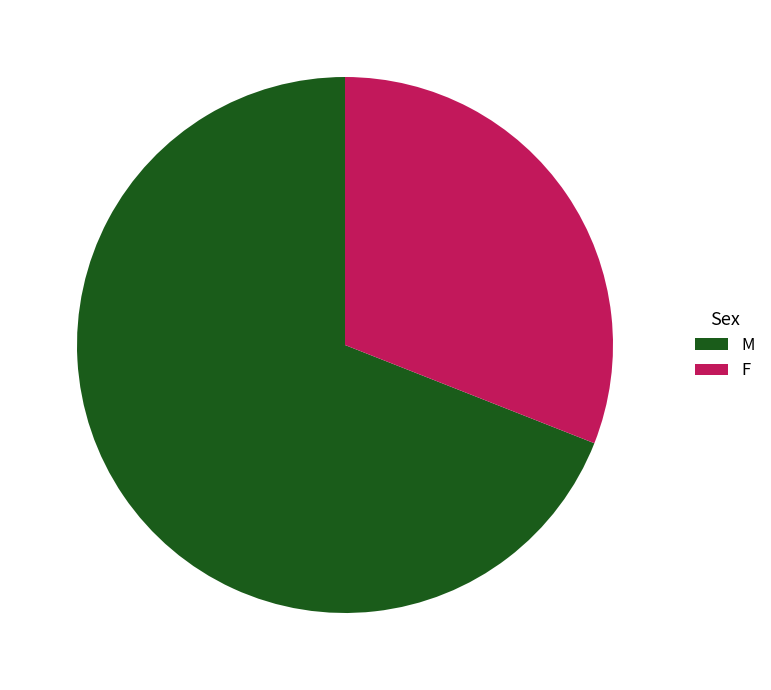

Which has a higher value, F or M?

M